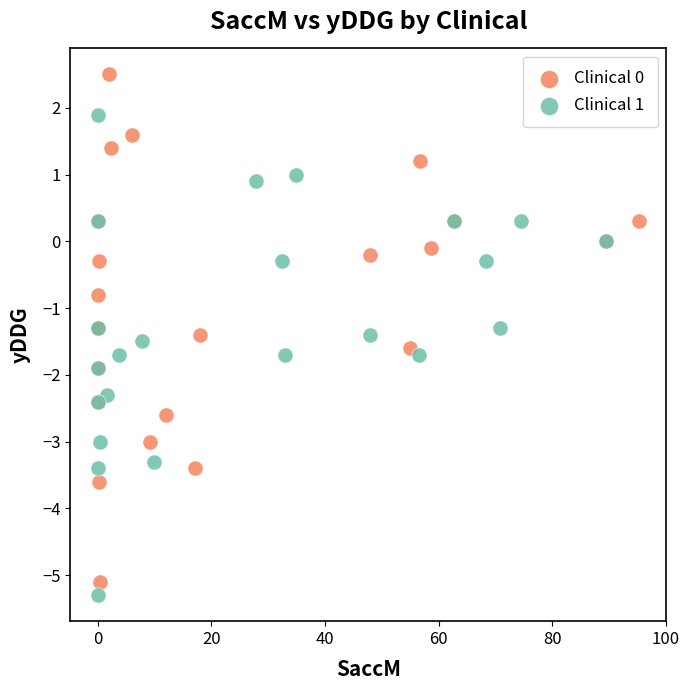

Which series reaches the maximum Y coordinate?

Clinical 0